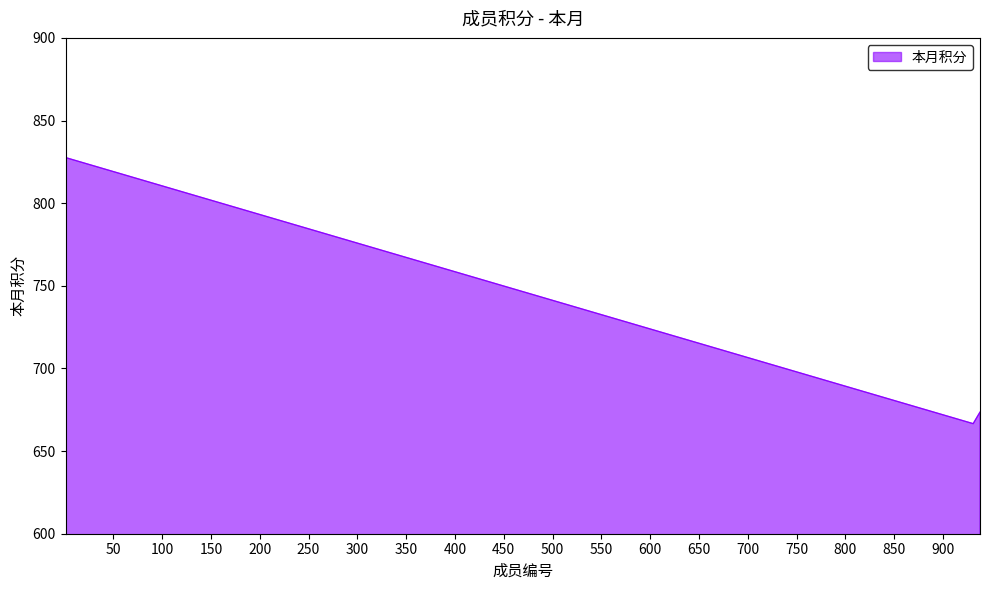

What is the smallest value displayed?

666.6